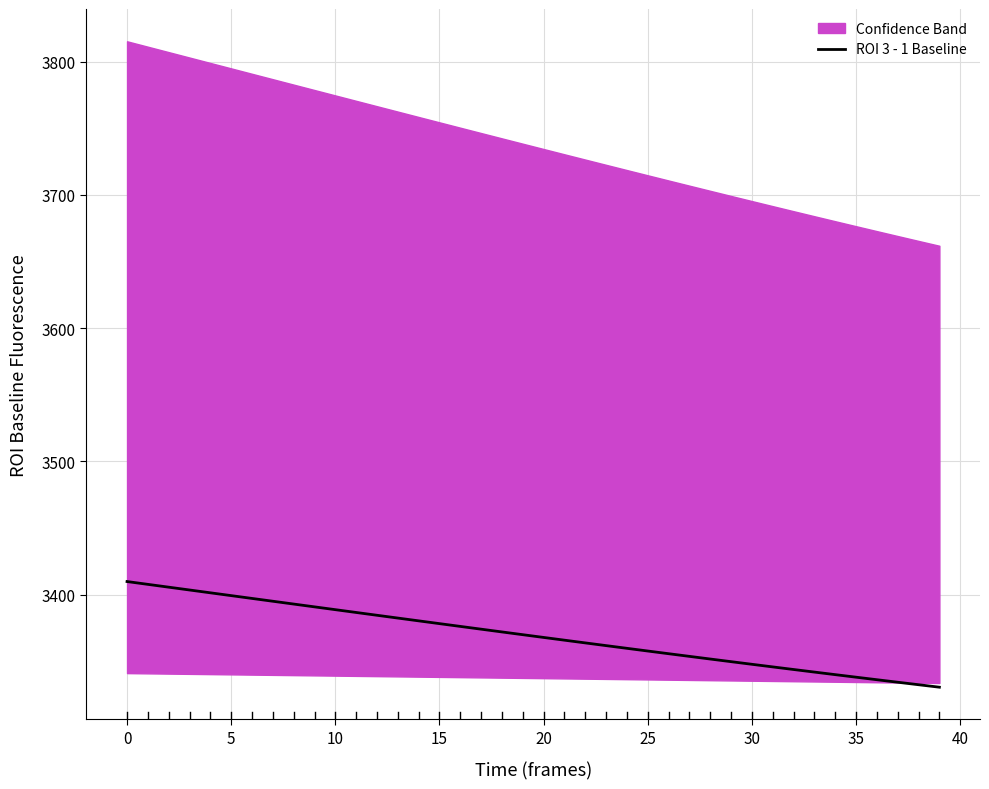

True or false: ROI 3 - 1 Baseline has a value of 1593.2 at 0.

False